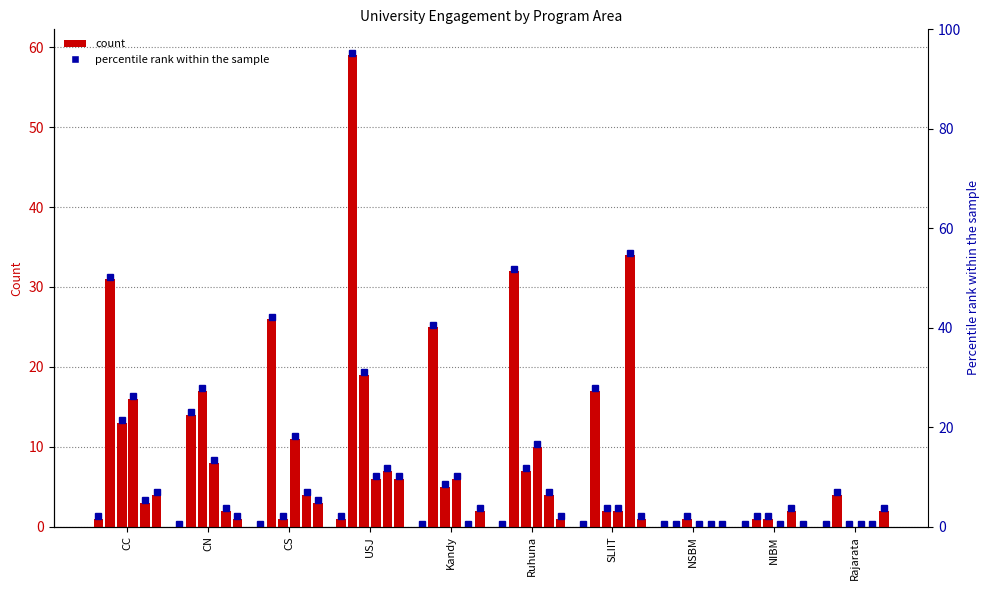

At which category is the sum across all series the highest?

USJ